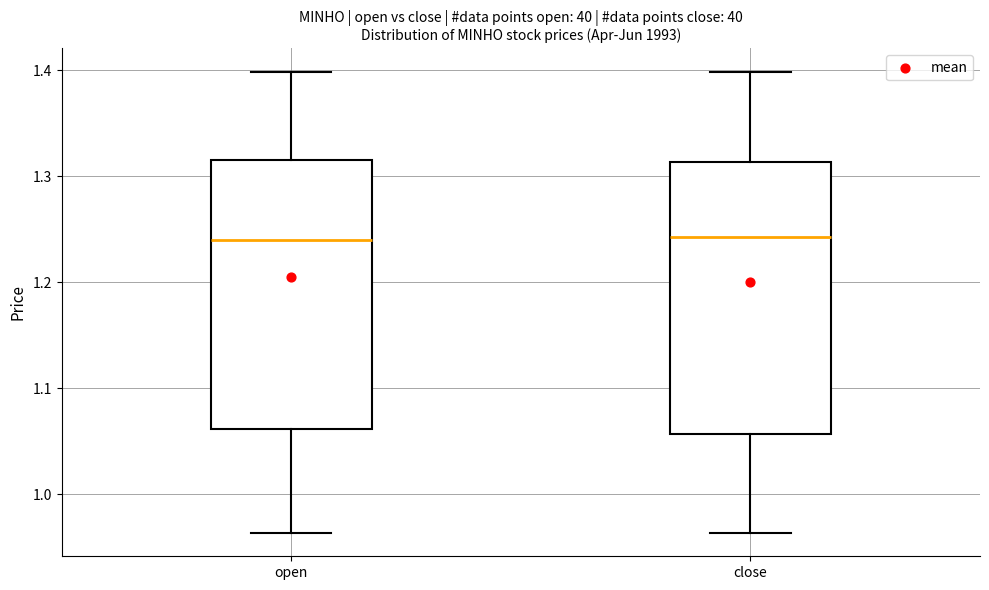

Reading left to right, transcribe this box plot: for each box, give where its median line is, the range the box spans, and where its two whiskers end, as read against the y-axis. The values are not printed on the chart, so give them approximately, as read against the axis.

open: median 1.24, box 1.06 to 1.32, whiskers 0.96 to 1.40
close: median 1.24, box 1.06 to 1.31, whiskers 0.96 to 1.40